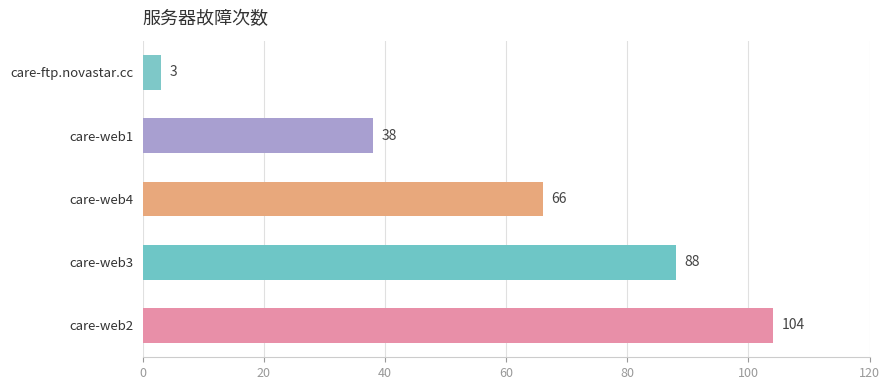

How many values are between 38 and 88?

3